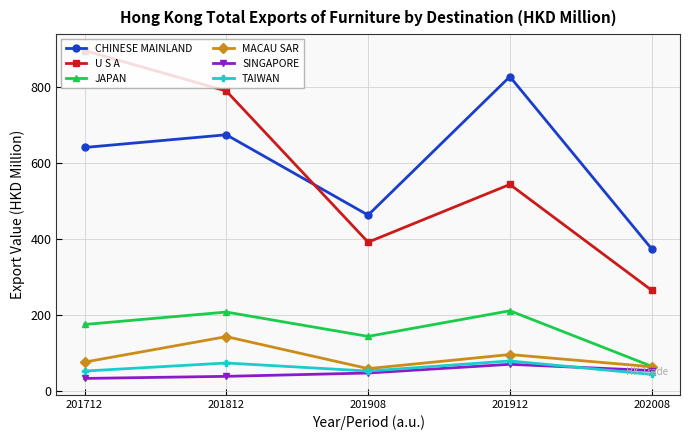

True or false: CHINESE MAINLAND has a value of 462.7 at 201908.

True